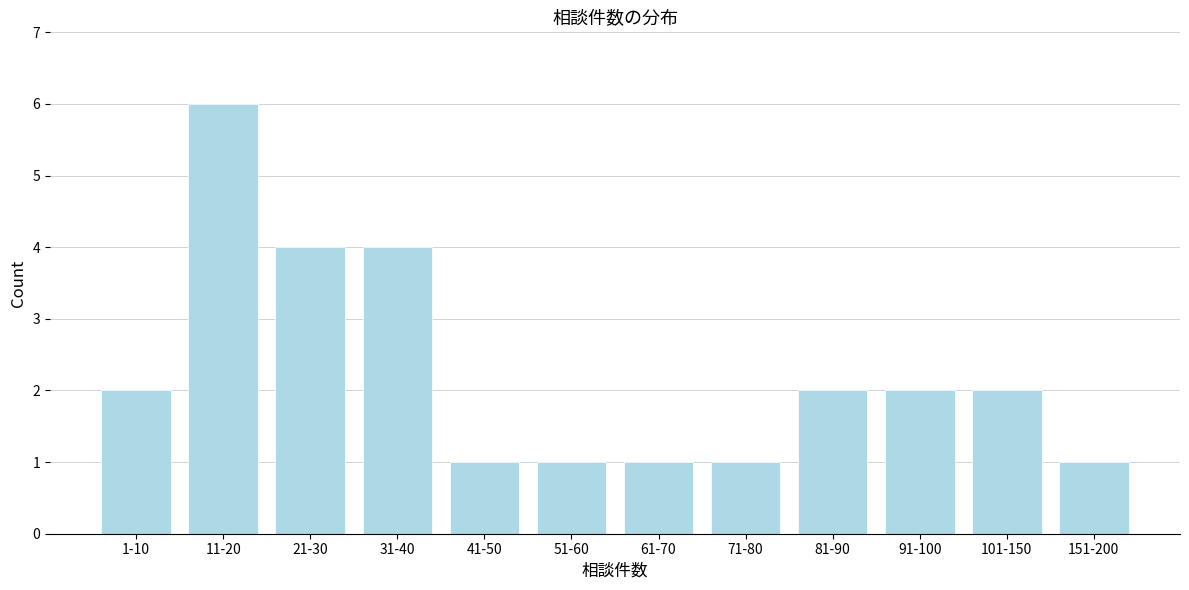

Reading right to left, what are all the values shown in this chart?

1	2	2	2	1	1	1	1	4	4	6	2